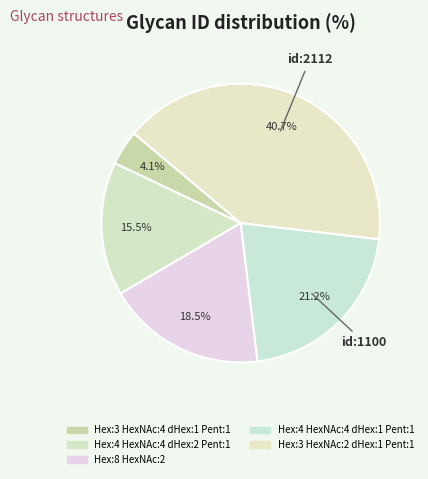

How many segments does this pie chart have?

5